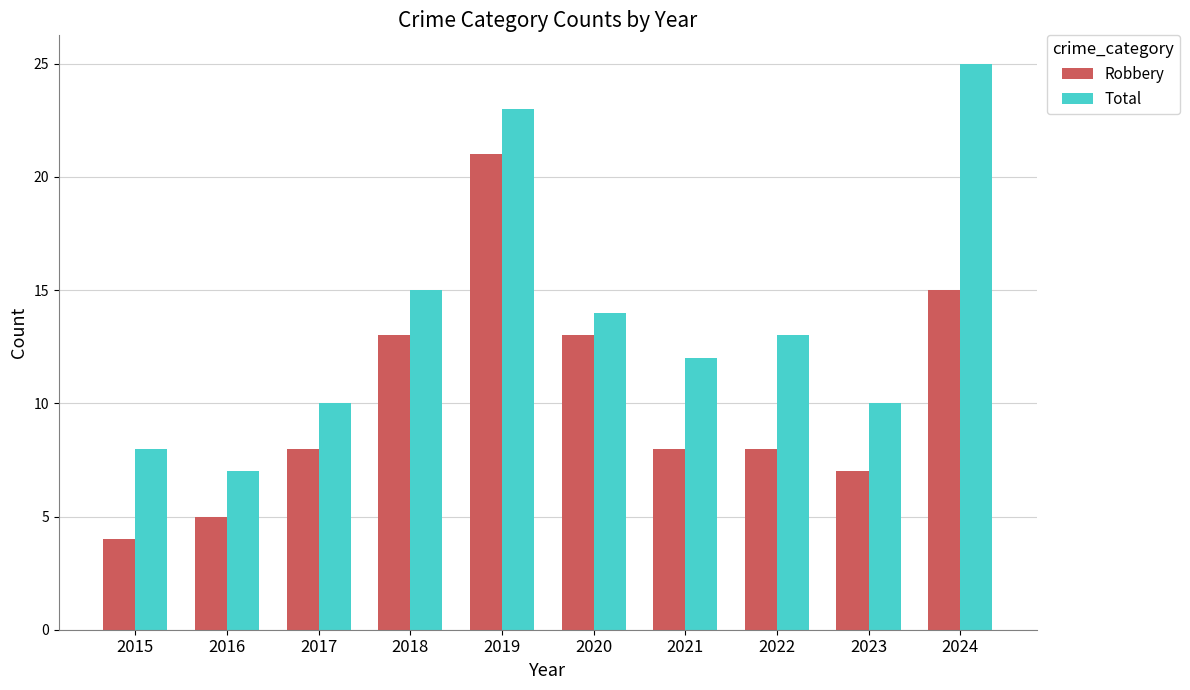

What is the maximum value shown in the chart?

25